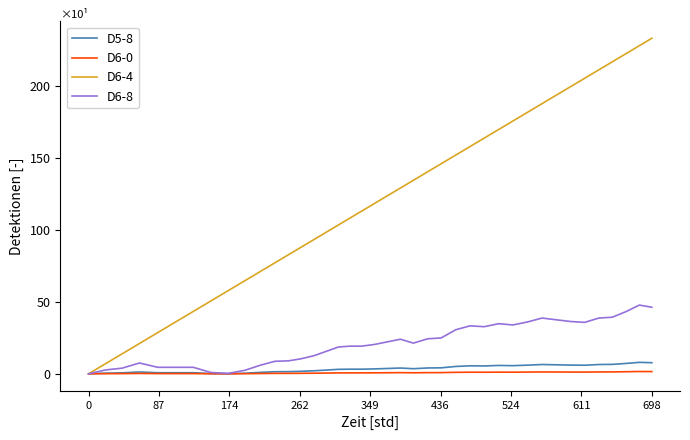

Which series has the largest total across all categories?

D6-4